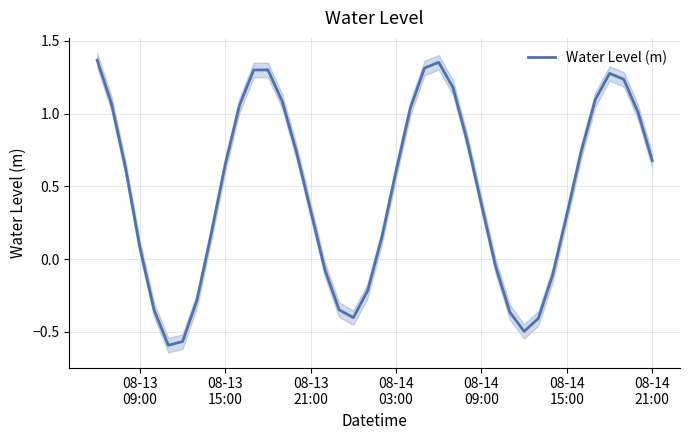

How many values are below 0?

13